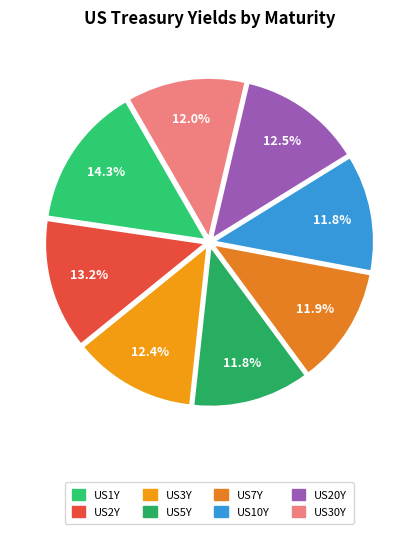

What is the ratio of the value at US20Y to the value at US7Y?

1.1